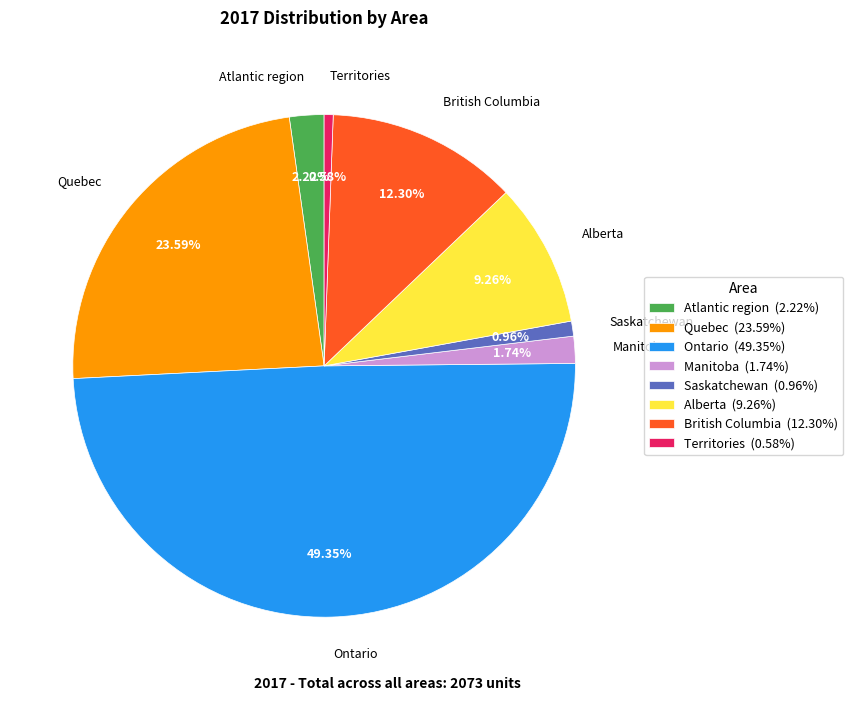

To the nearest percent, what portion does Alberta represent?

9%